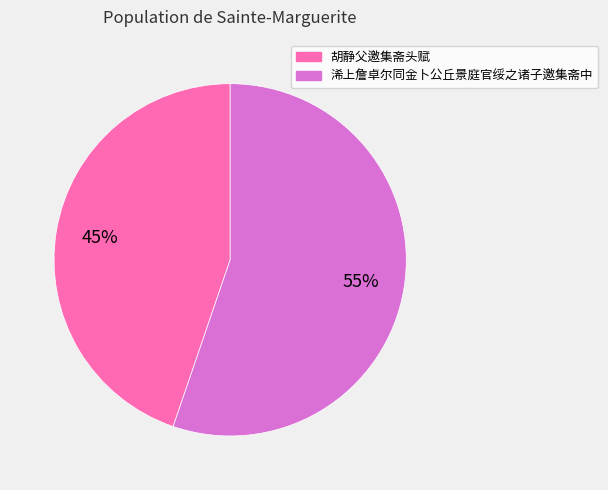

To the nearest percent, what portion does 浠上詹卓尔同金卜公丘景庭官绥之诸子邀集斋中 represent?

55%